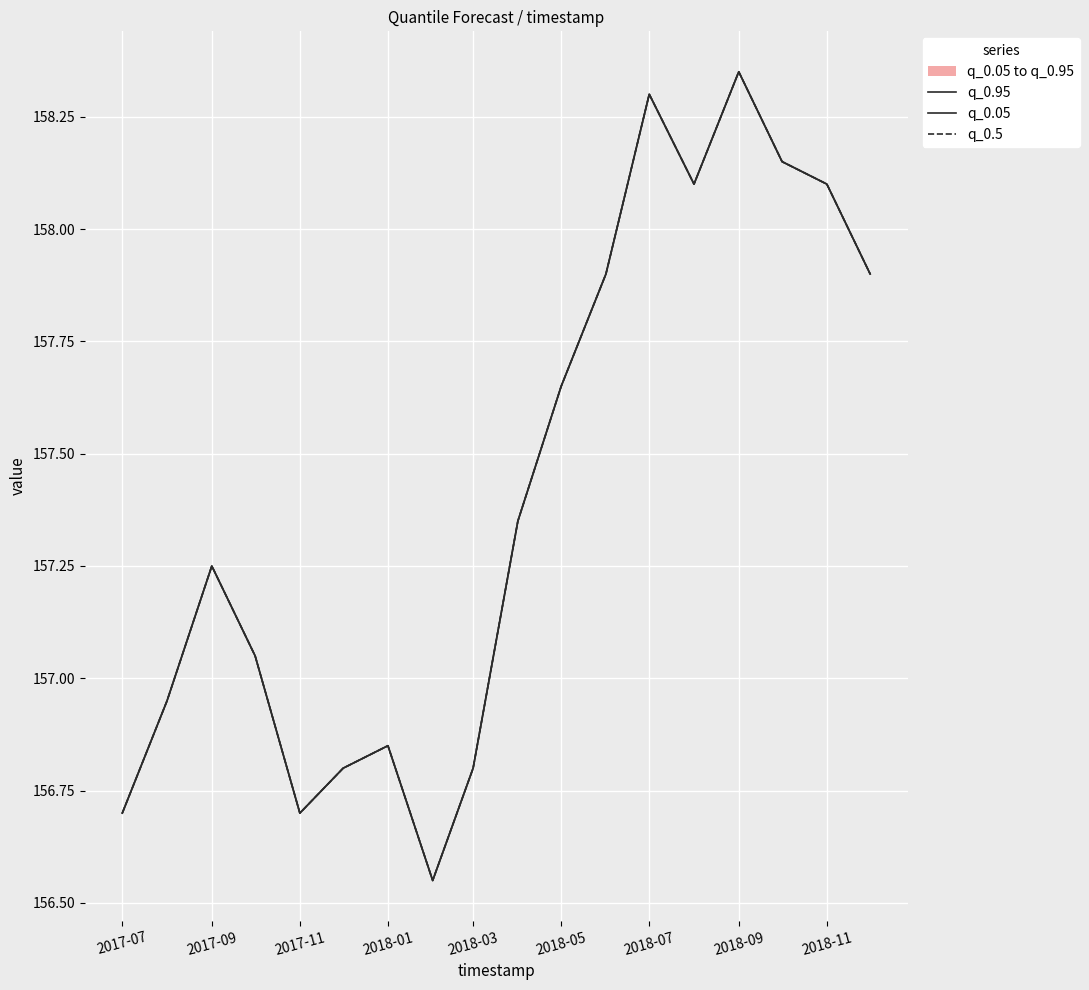

True or false: q_0.95 and q_0.05 intersect in this chart.

False